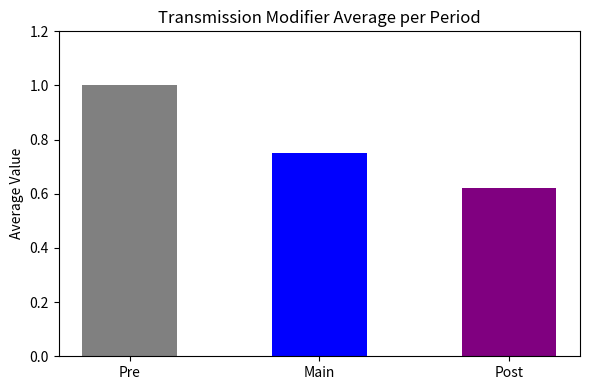

Where is the data nearest to the value 0?

Post